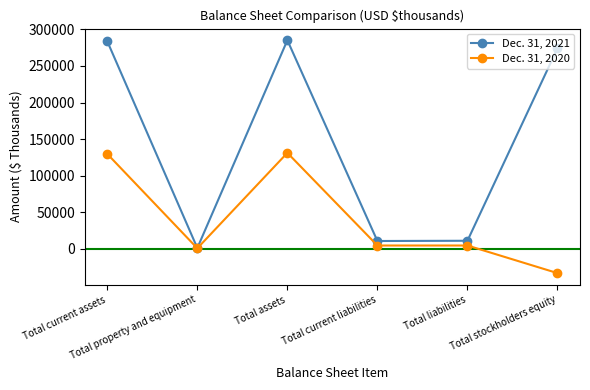

What is the sum of all Dec. 31, 2021 values?

865672